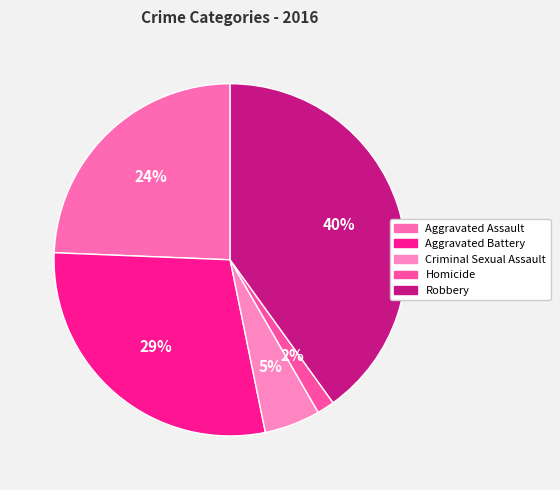

The Criminal Sexual Assault slice represents 5% of the pie. True or false?

True